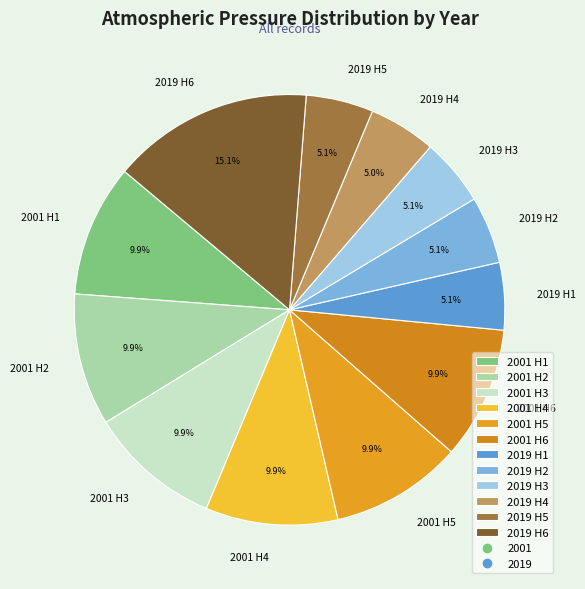

How many slices are in this pie chart?

12